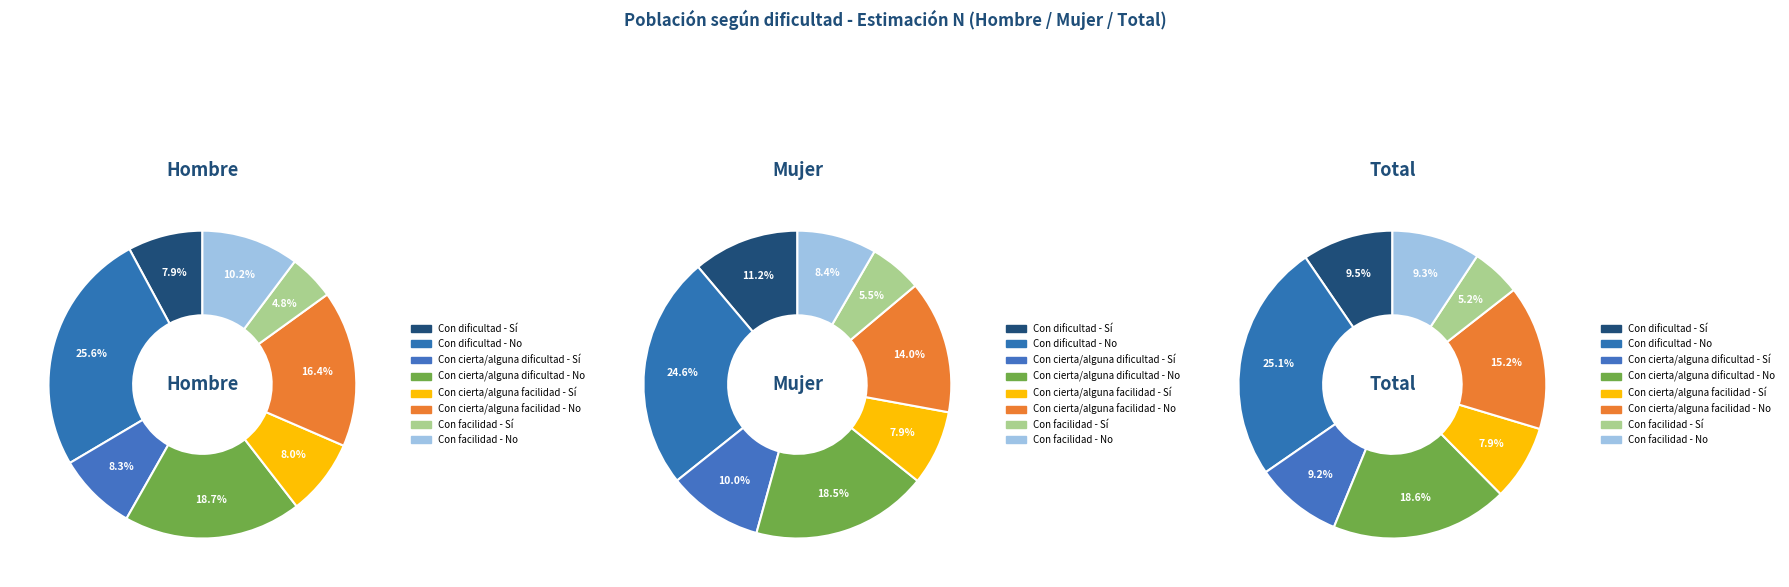

What is the smallest slice in the pie chart?

Con facilidad - Sí